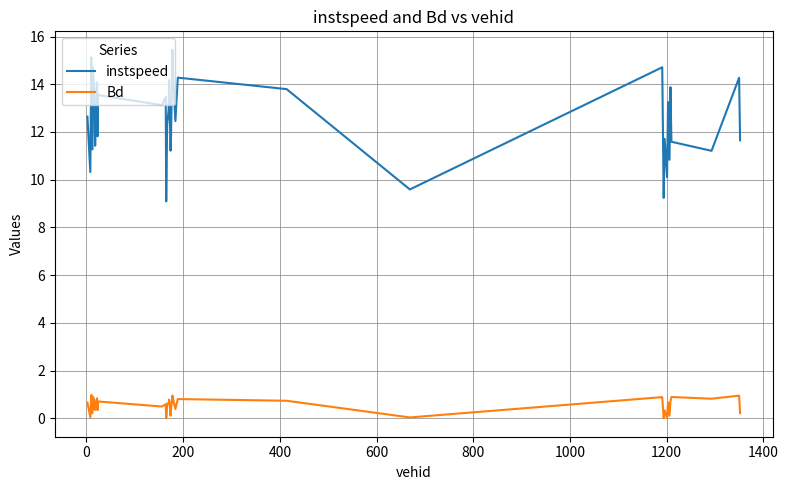

Which series has the largest total across all categories?

instspeed